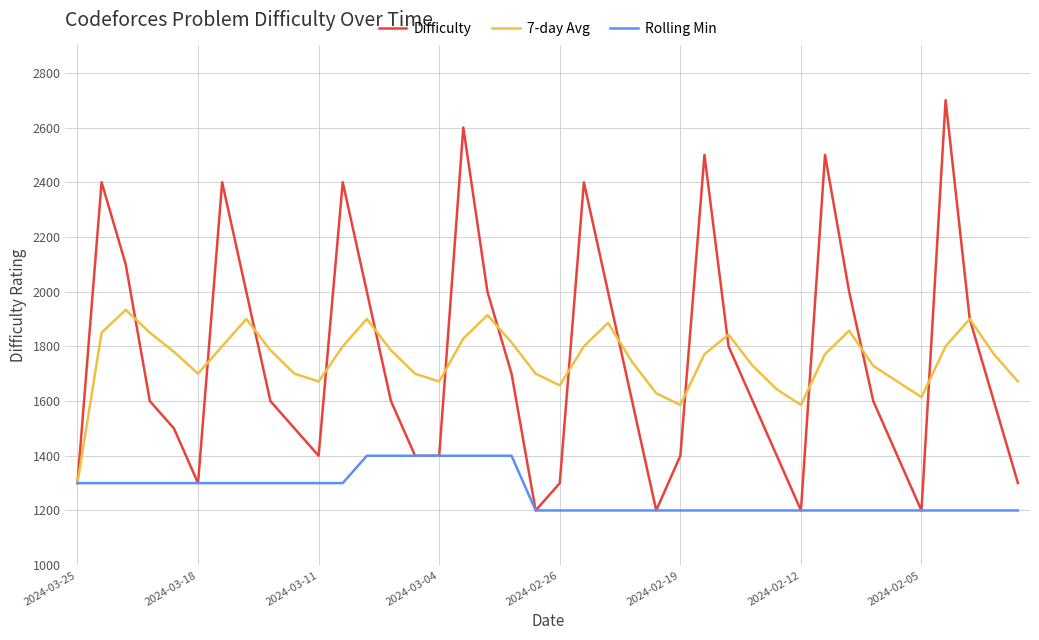

Which series has the widest spread of values?

Difficulty